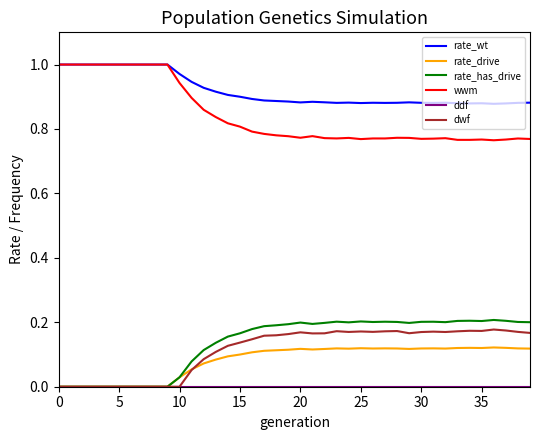

Which series has the largest total across all categories?

rate_wt